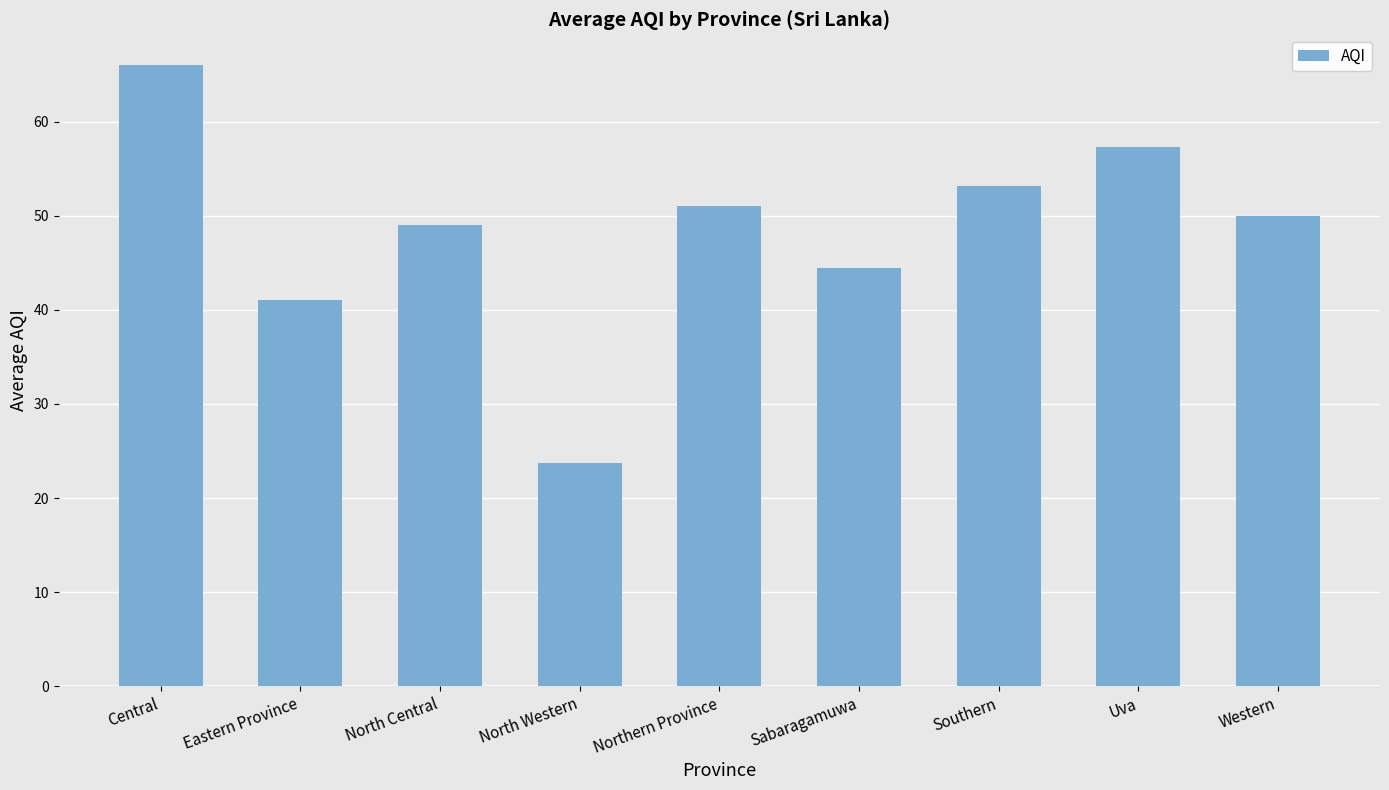

What is the label of the 5th bar from the left?

Northern Province